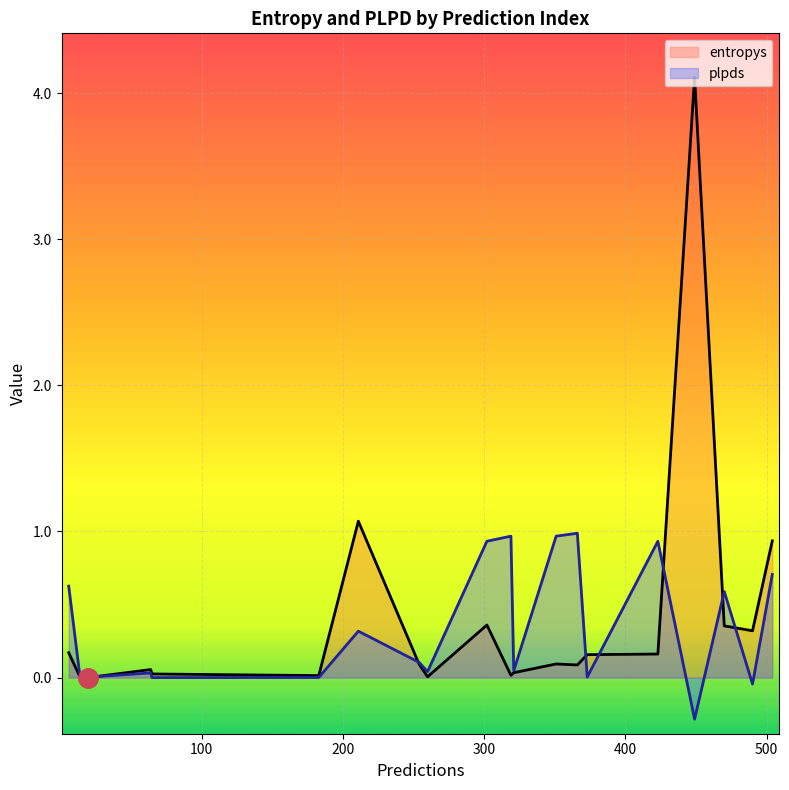

Which series ends up on top after the final intersection of entropys and plpds?

entropys